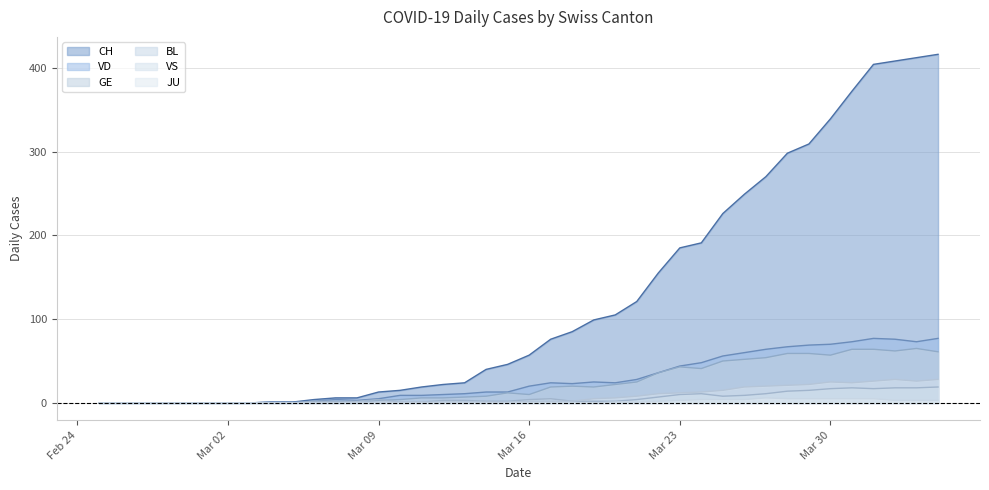

Does the chart have visible grid lines?

Yes